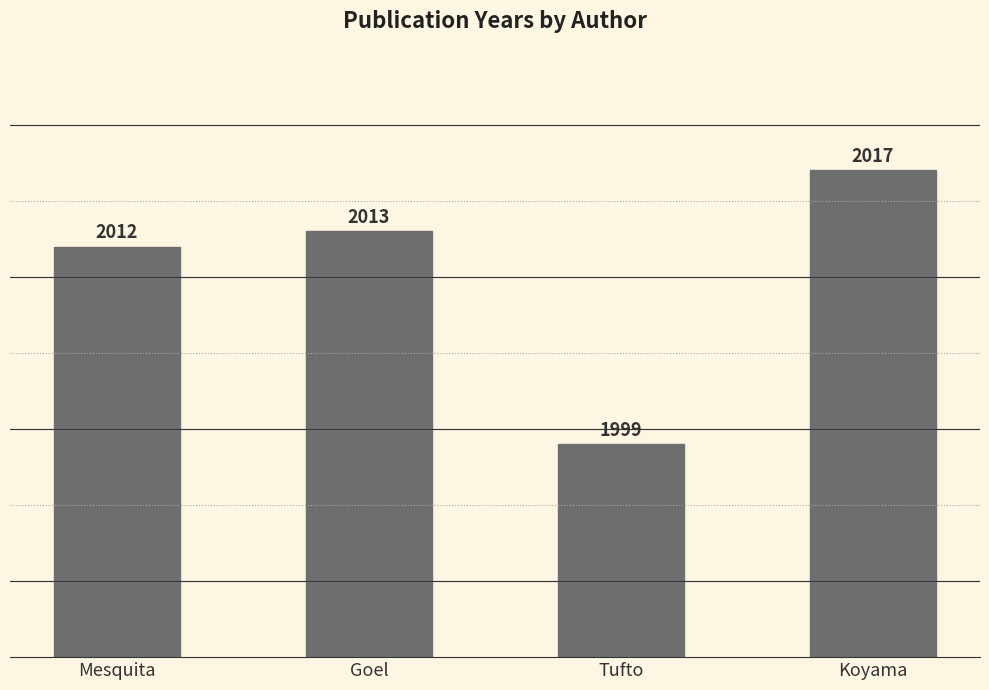

What is the label of the 2nd bar from the right?

Tufto